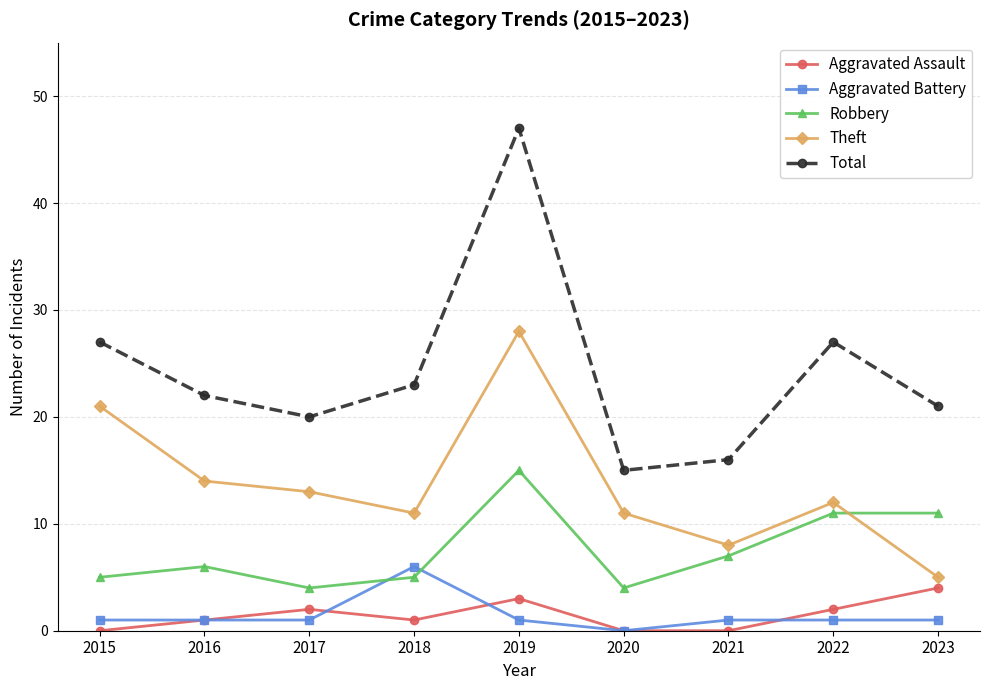

True or false: Theft and Aggravated Assault intersect in this chart.

False